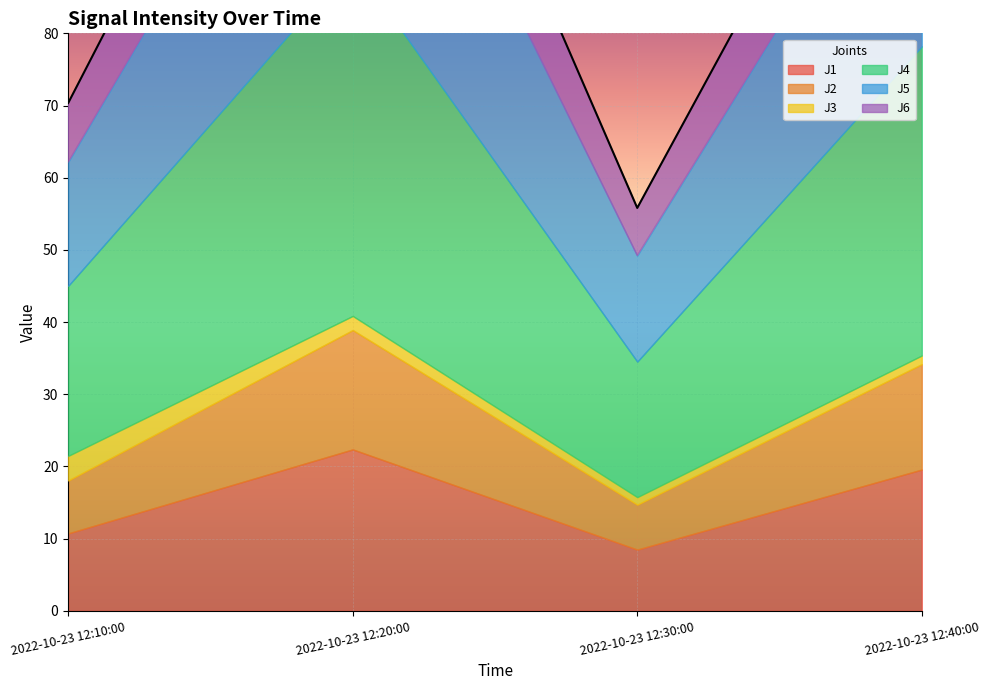

What value does the J1 series have at 2022-10-23 12:20:00?

22.4